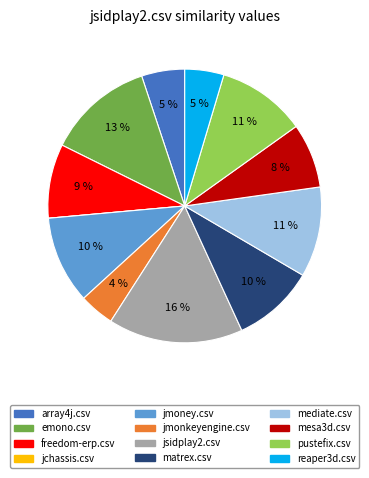

To the nearest percent, what is the difference between the largest and smallest slice percentages?

16%